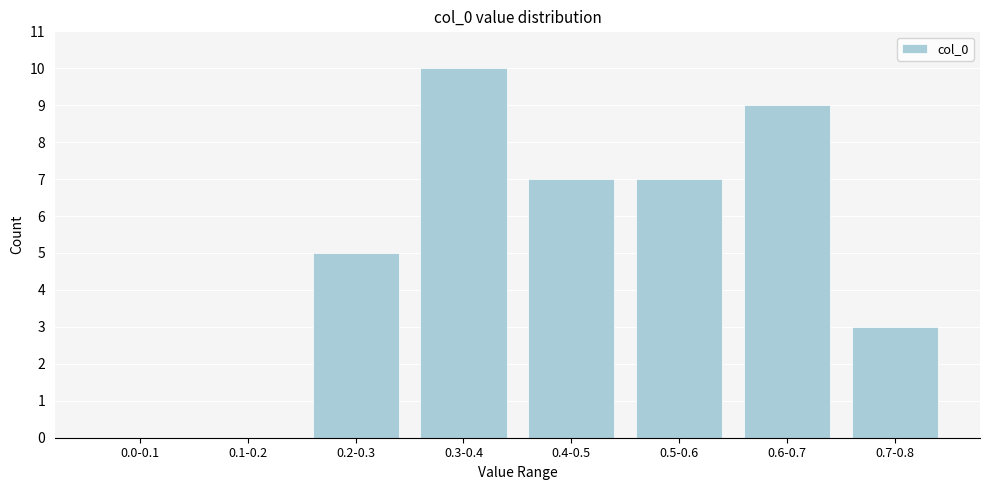

Reading right to left, transcribe all the data shown in this chart.

0.7-0.8=3	0.6-0.7=9	0.5-0.6=7	0.4-0.5=7	0.3-0.4=10	0.2-0.3=5	0.1-0.2=0	0.0-0.1=0